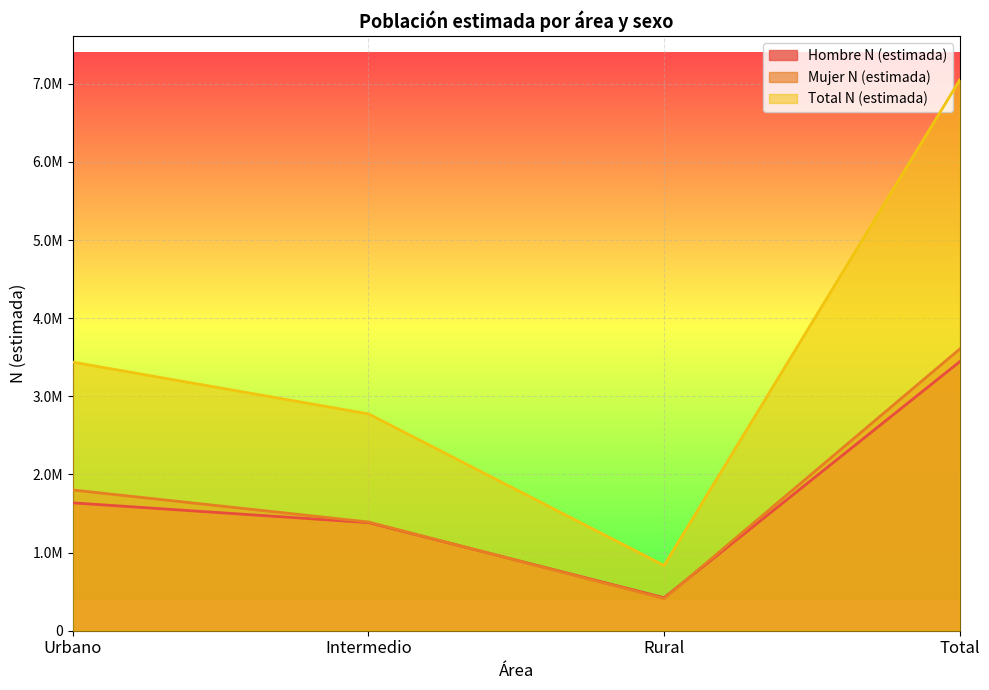

What is the value of the Hombre N (estimada) point at the 2nd from the left?

1383951